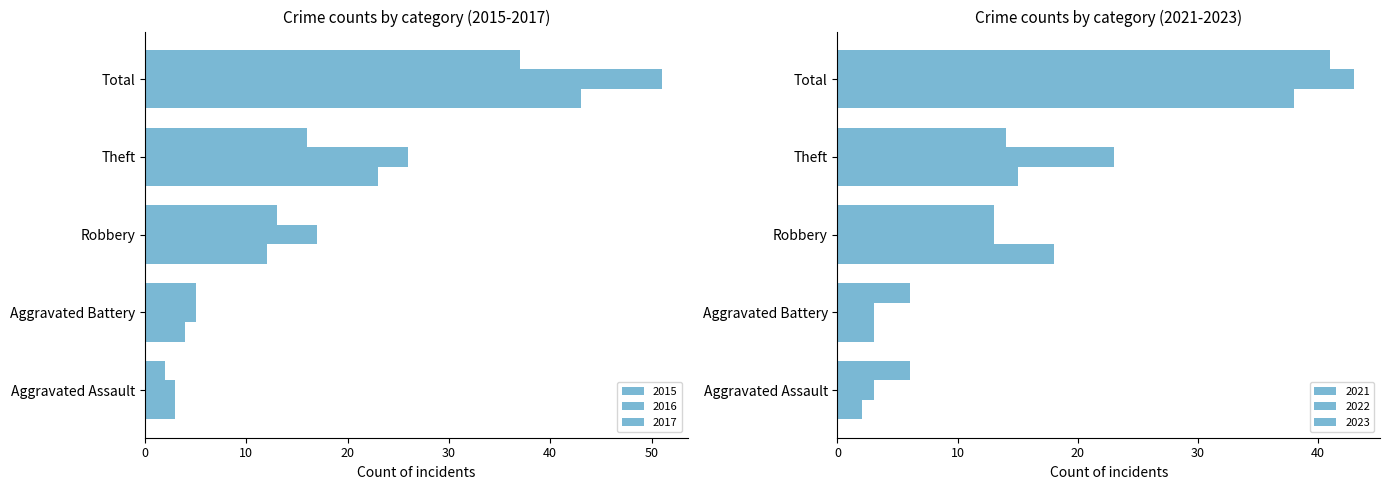

What is the minimum value shown in the chart?

2